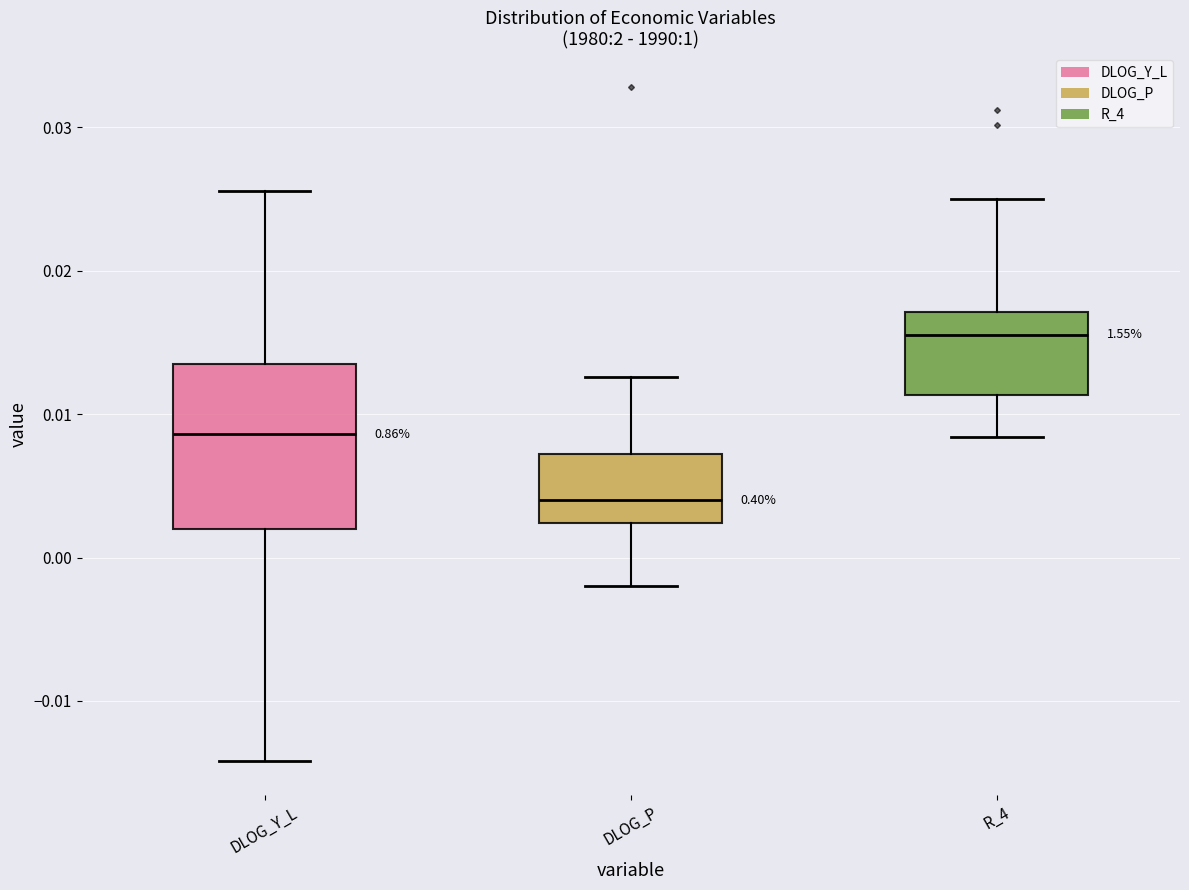

Where does the upper whisker of the box for DLOG_Y_L end on the y-axis? The values are not printed on the chart, so give them approximately, as read against the axis.

0.026